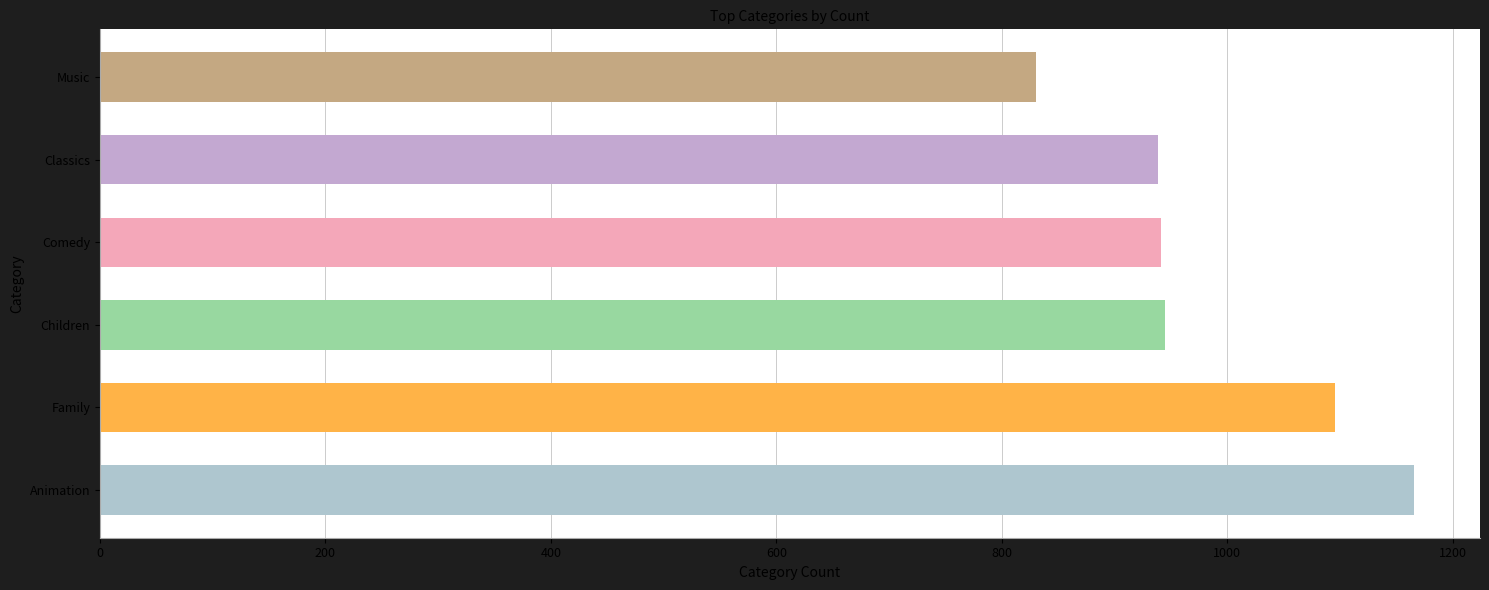

What is the greatest value displayed?

1166